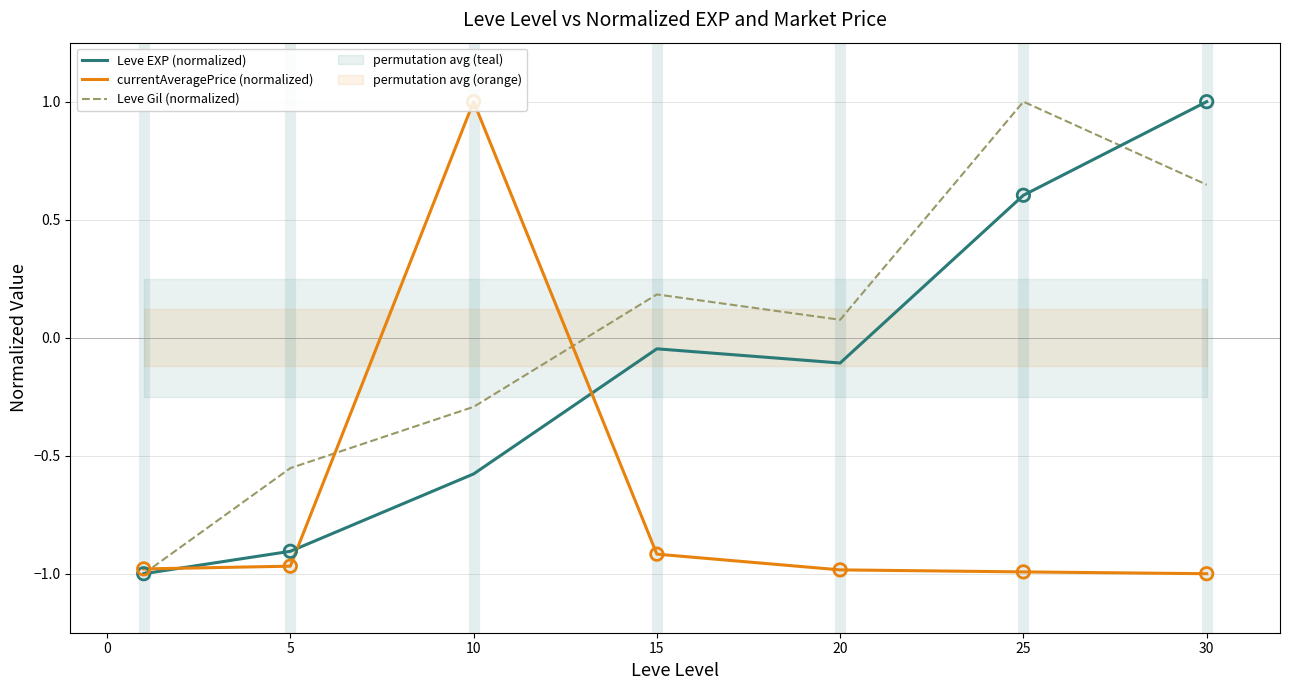

Which series has the largest total across all categories?

Leve Gil (normalized)